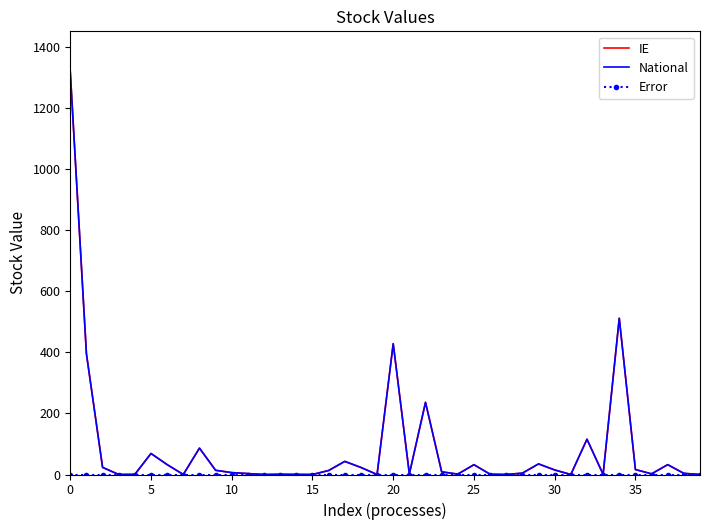

What are all the series names shown in the legend?

IE, National, Error